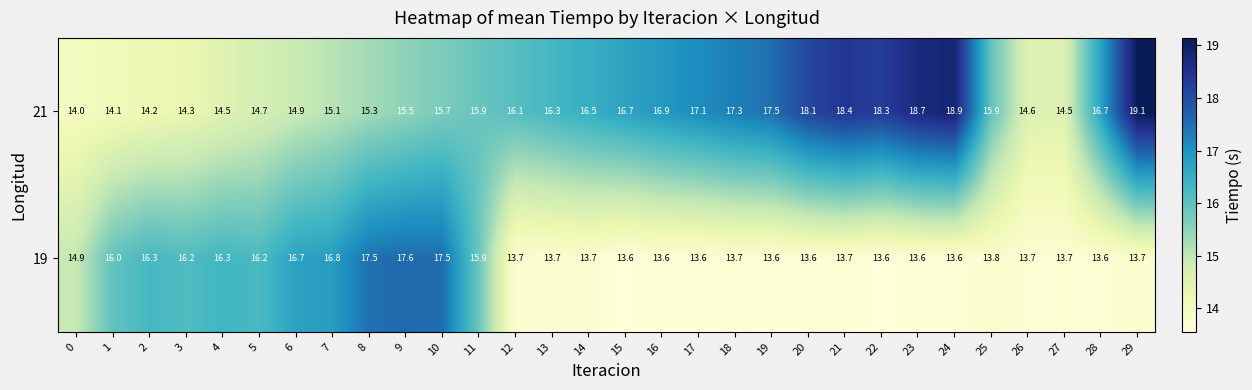

The 21 series shows 28.7 at 21. True or false?

False